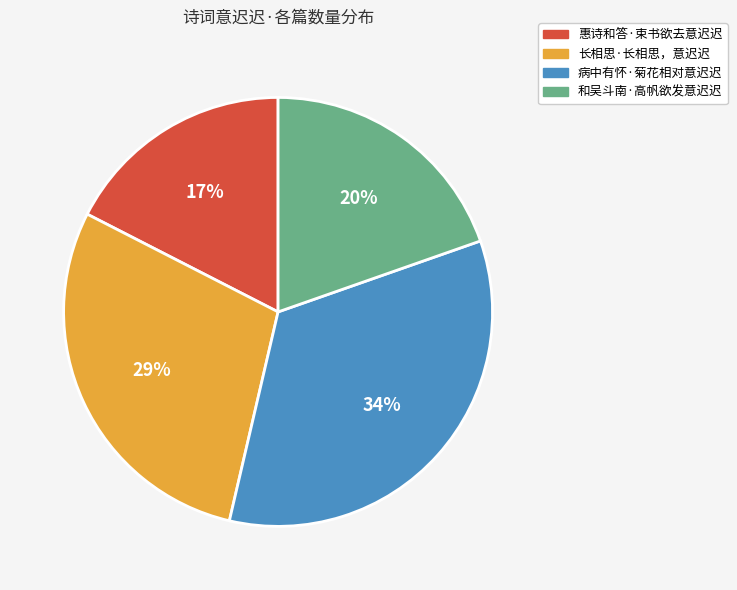

How many slices are in this pie chart?

4